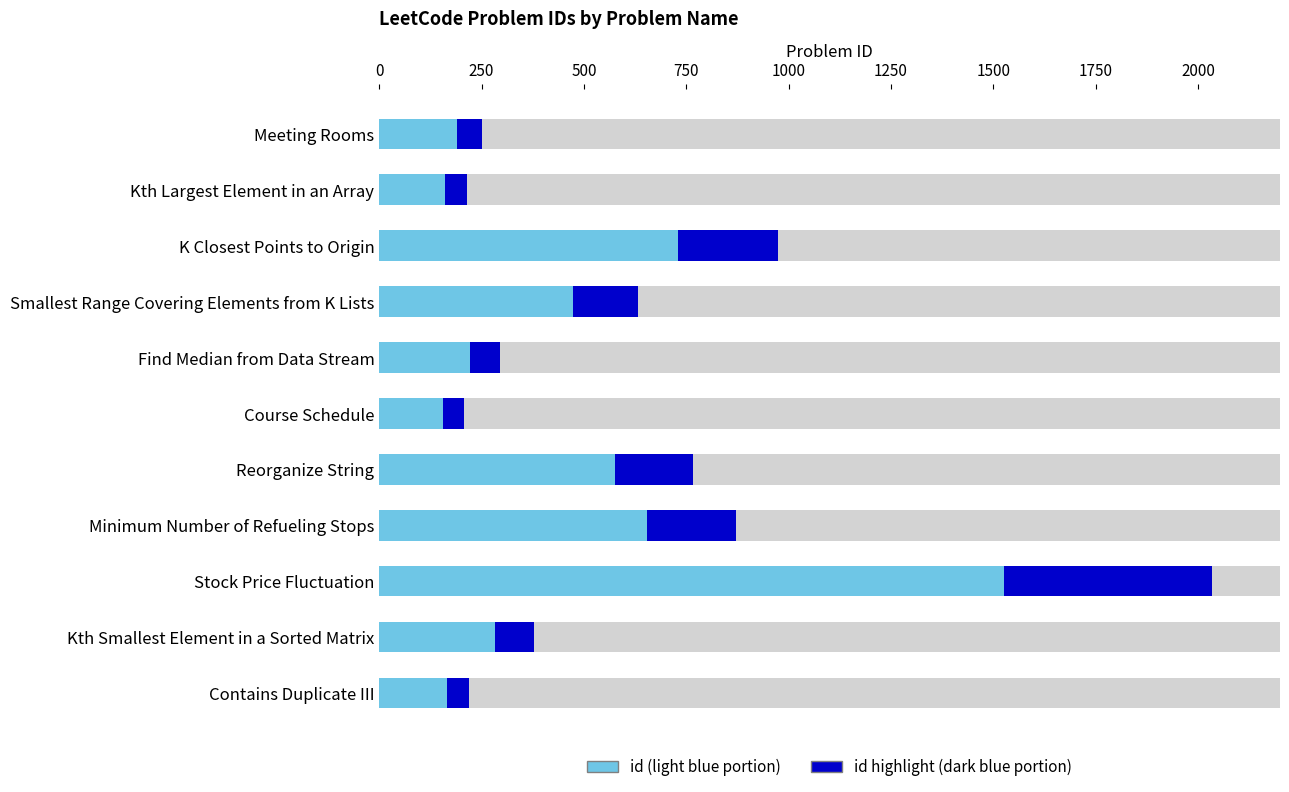

Read the value at Contains Duplicate III, to the nearest 100.

200